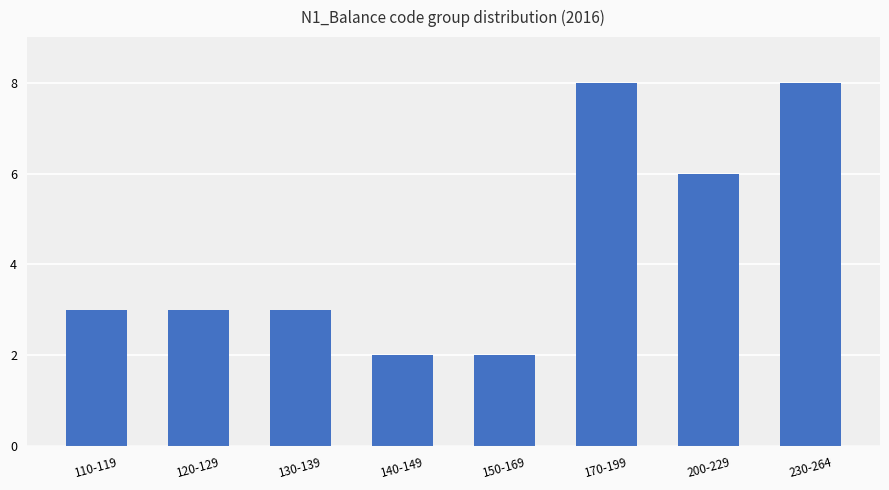

What is the sum of the values at 230-264 and 140-149?

10